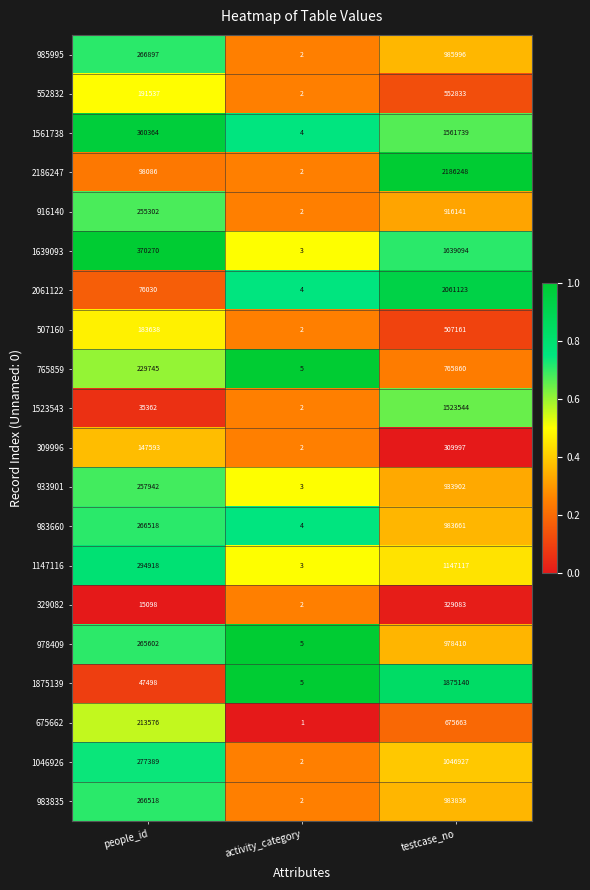

Which series has the largest range (max minus min)?

2186247